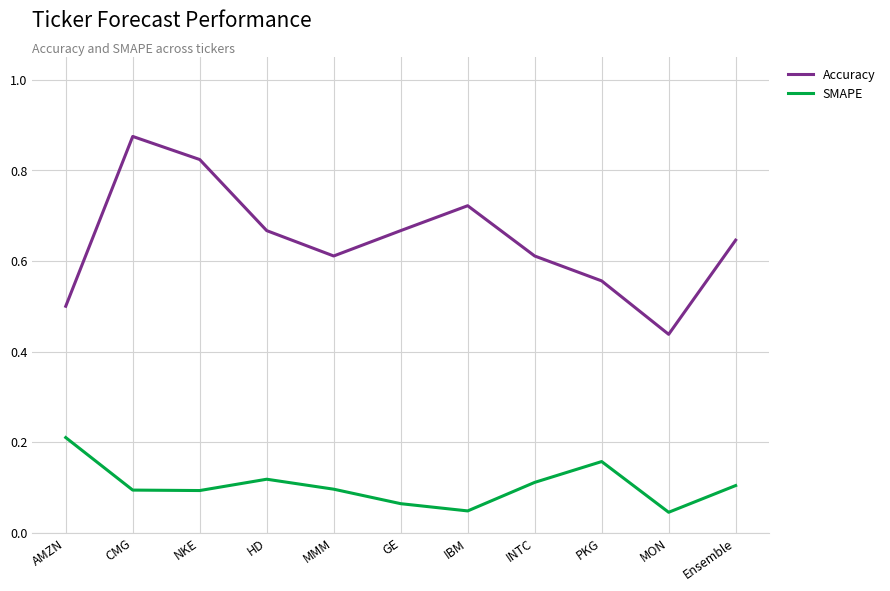

Does the chart have visible grid lines?

Yes